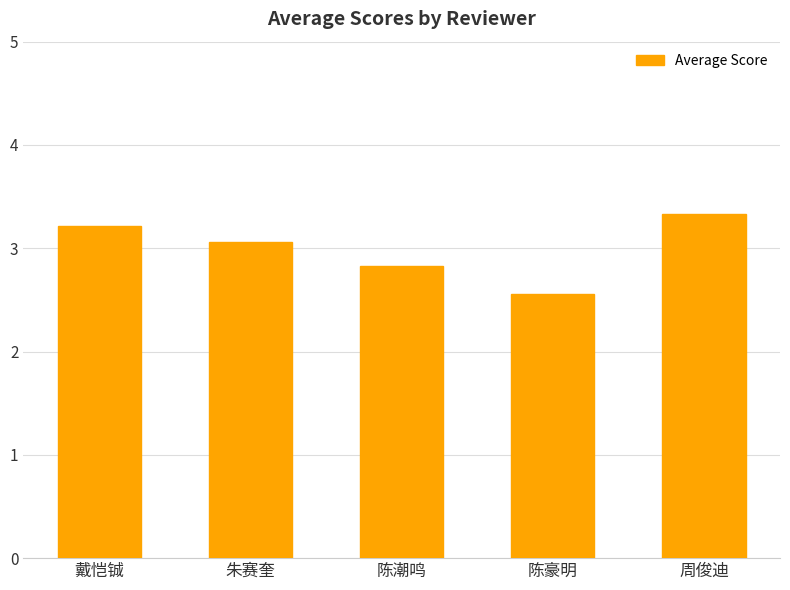

Read the value at 周俊迪.

3.3